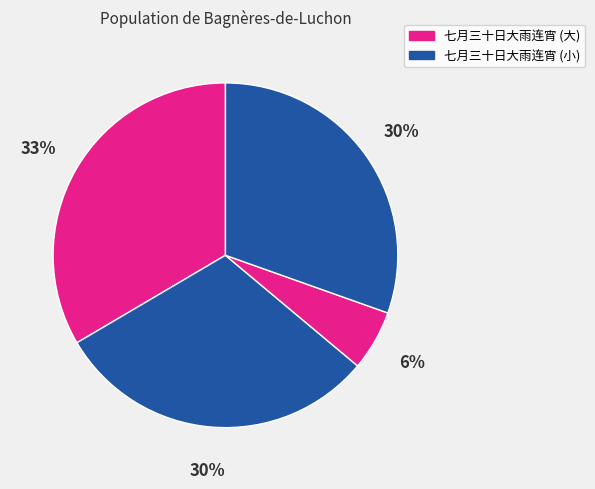

Count the number of slices in the pie.

4